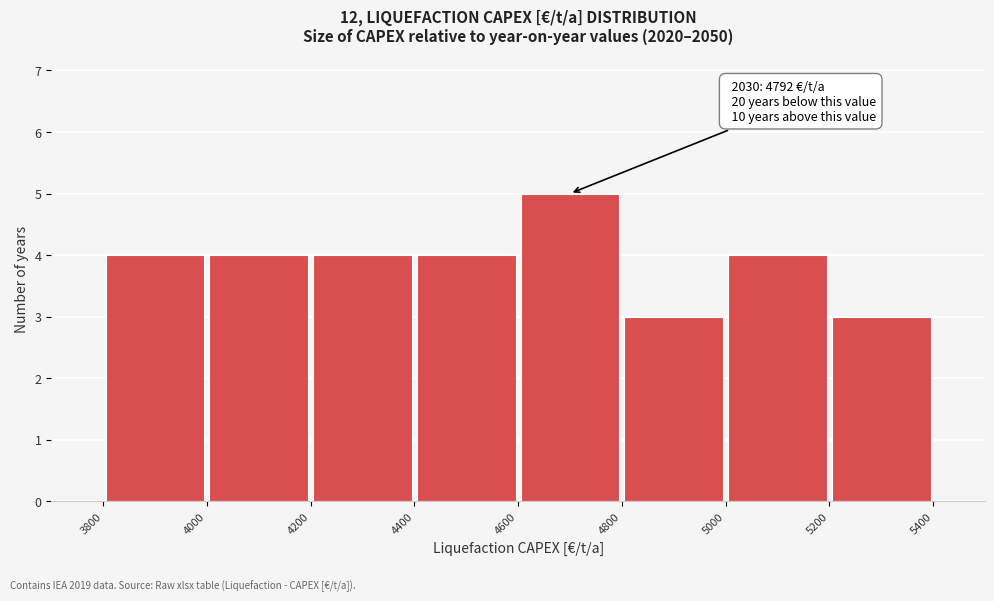

Over which range of the x-axis is the bar tallest?

4600 to 4800